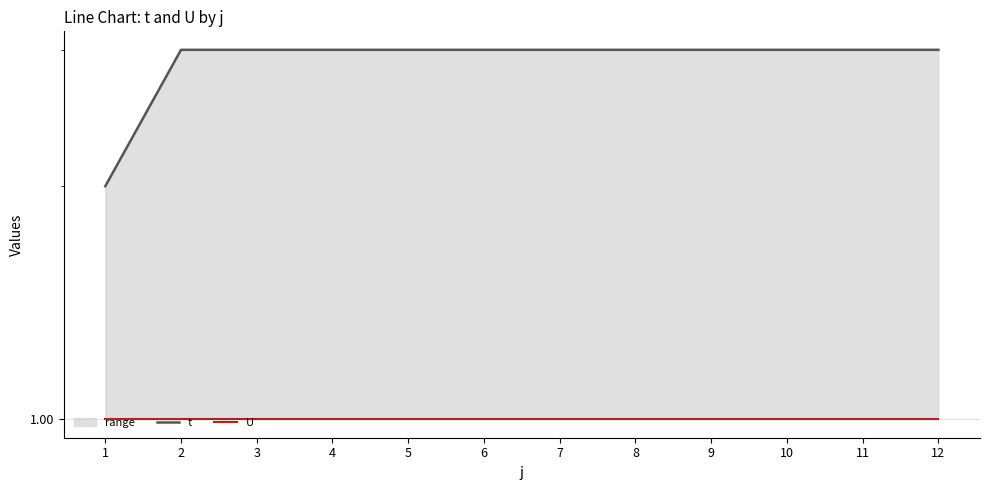

The t series shows 4 at 8. True or false?

False